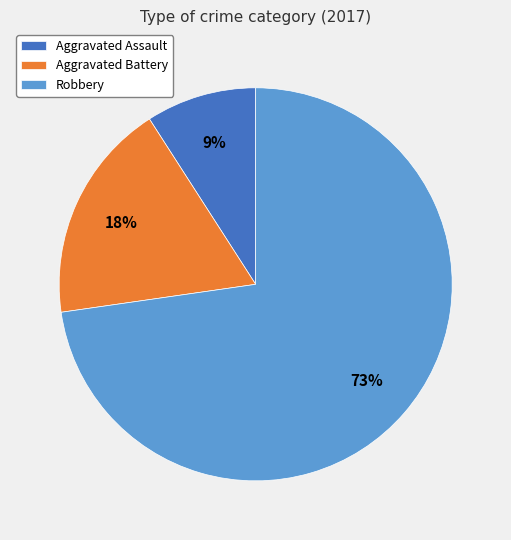

The Aggravated Assault slice represents 24% of the pie. True or false?

False